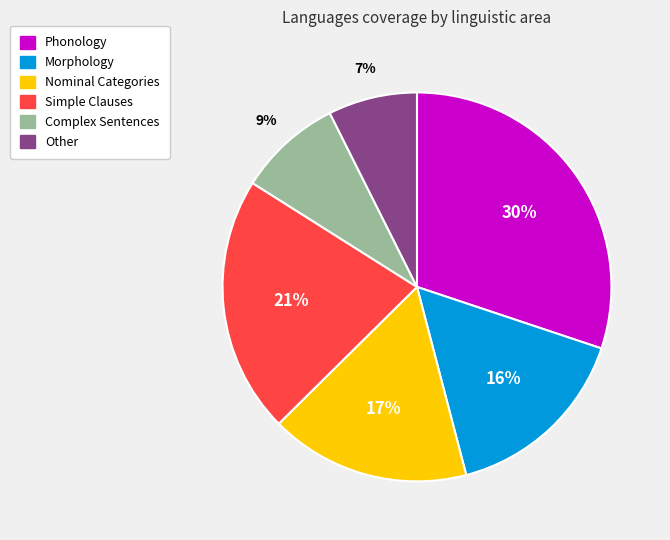

Which category has the biggest portion of the pie?

Phonology